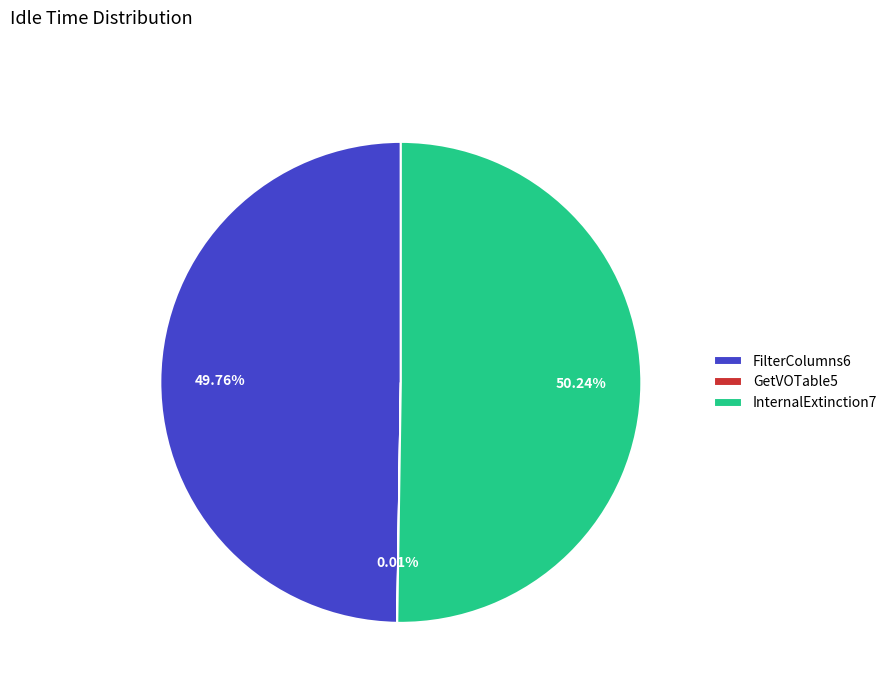

What is the majority slice?

InternalExtinction7